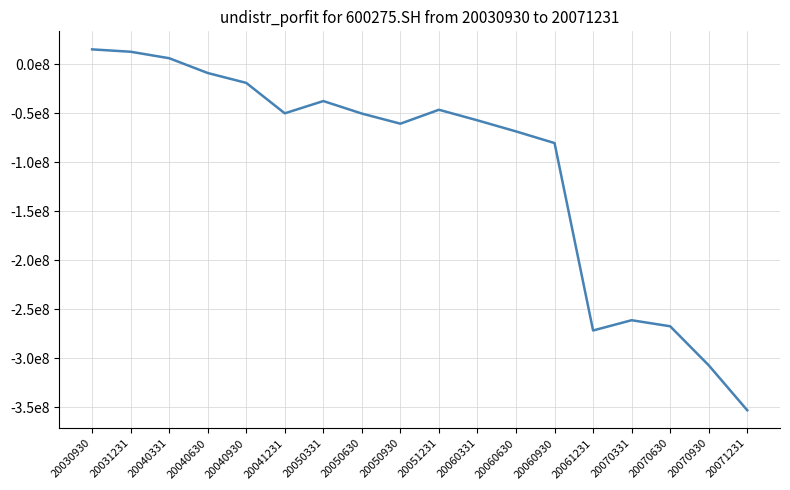

True or false: the data has more than 1 interior local peaks.

True